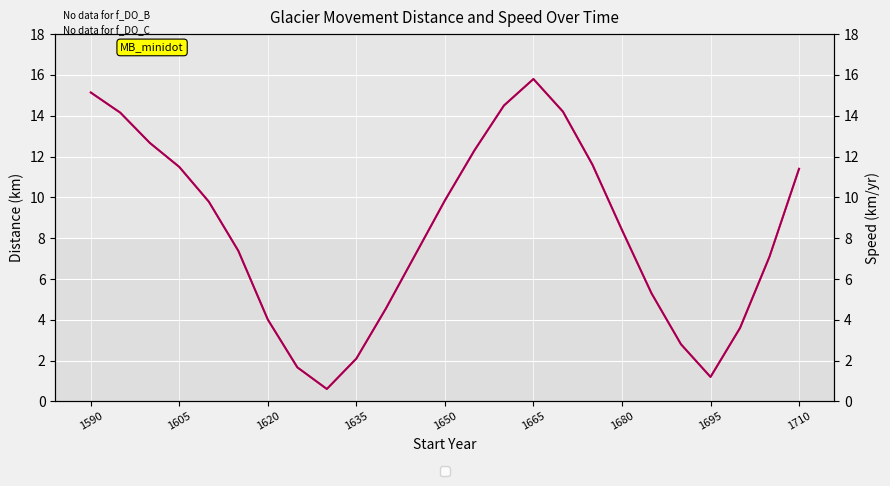

What is the average value of the Speed (km/yr) series?

8.4